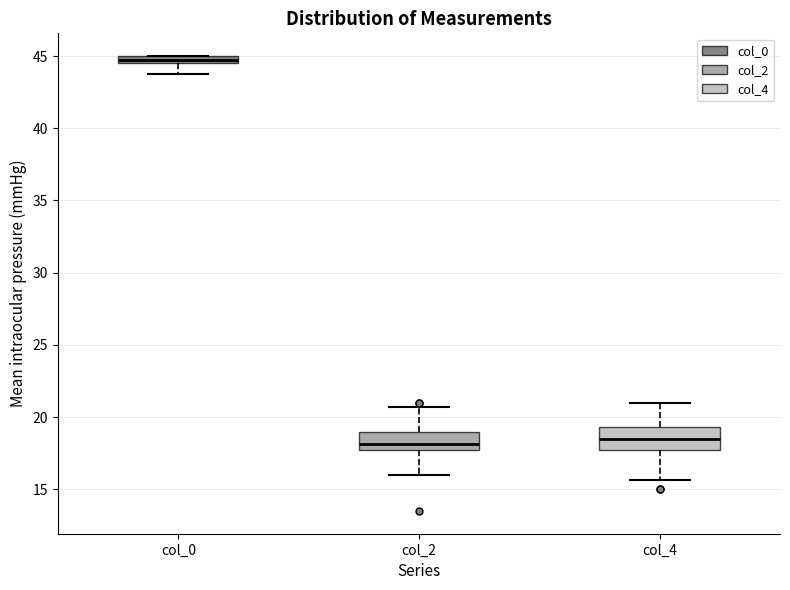

Which box's median line is the highest?

col_0